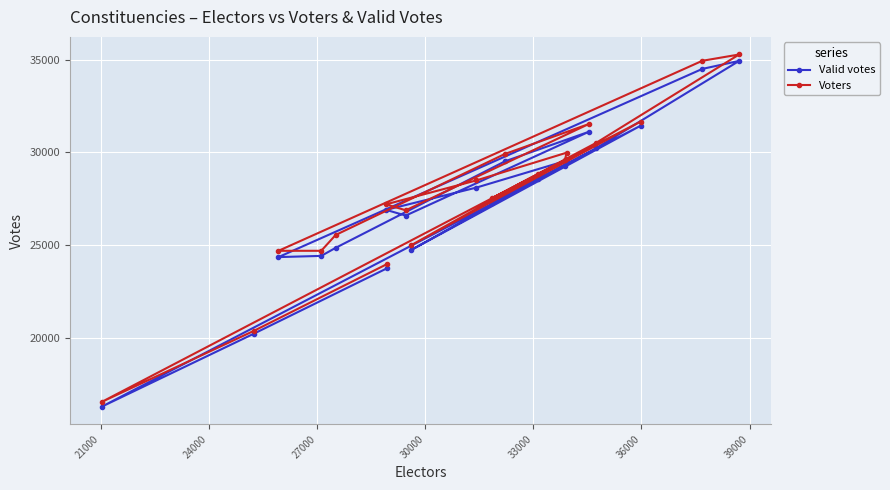

What is the maximum value shown in the chart?

35283